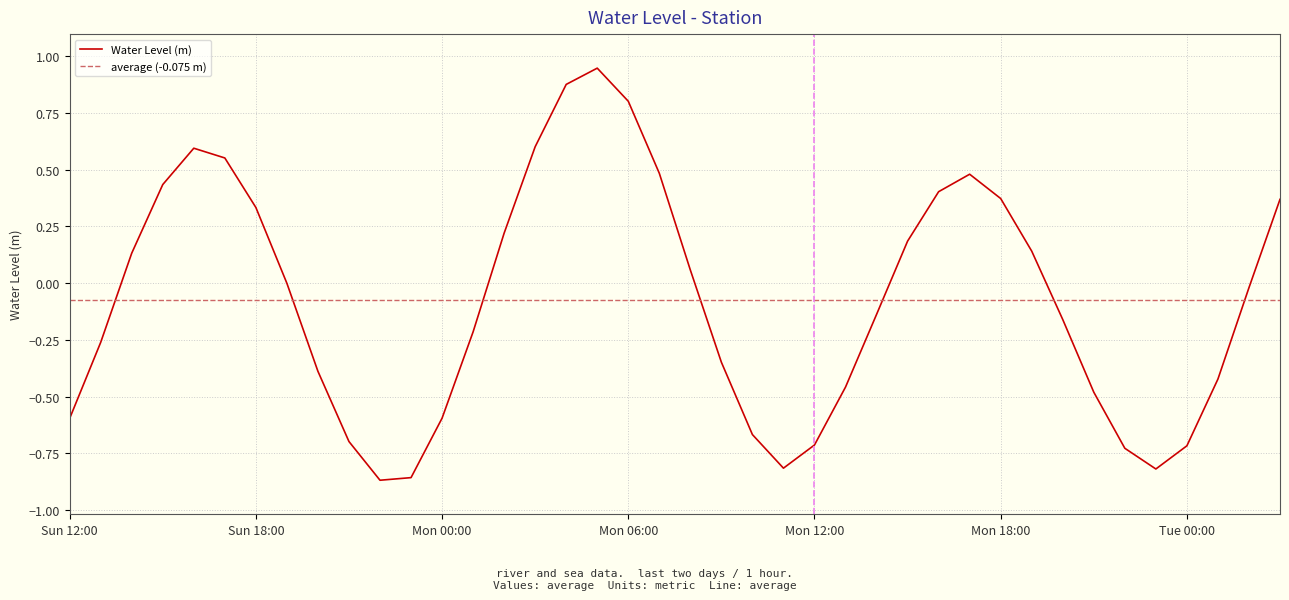

Where does the data first go above 0?

2023-05-21 14:00:00